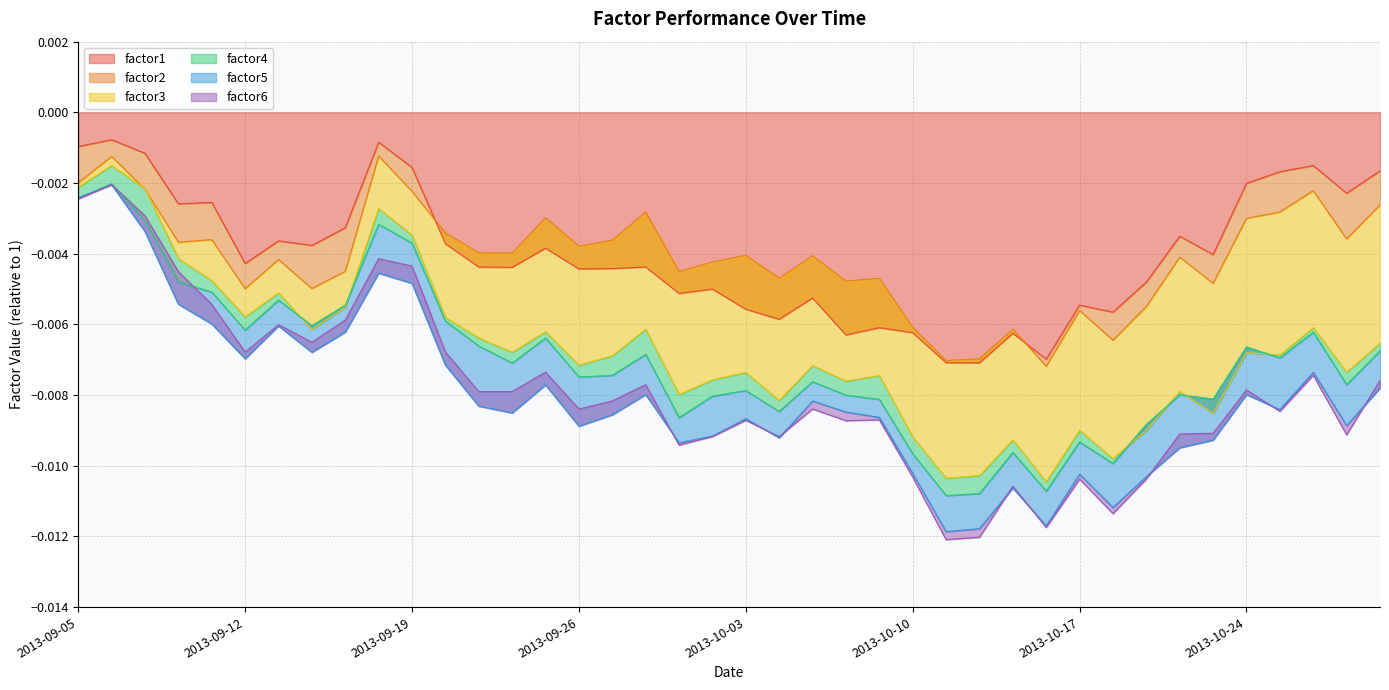

Which has a higher value, 2013-10-22 or 2013-09-09?

2013-09-09